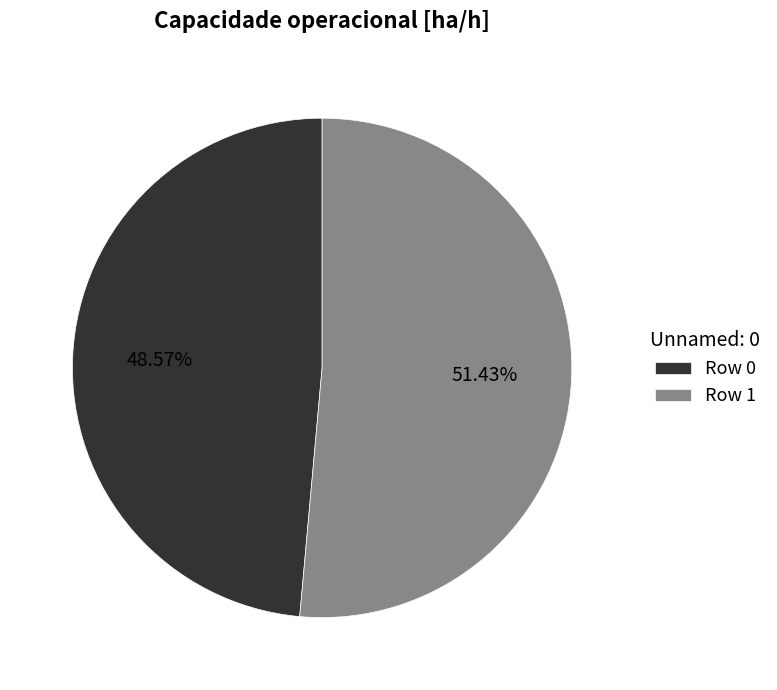

Is the sum of Row 1 and Row 0 greater than half?

Yes